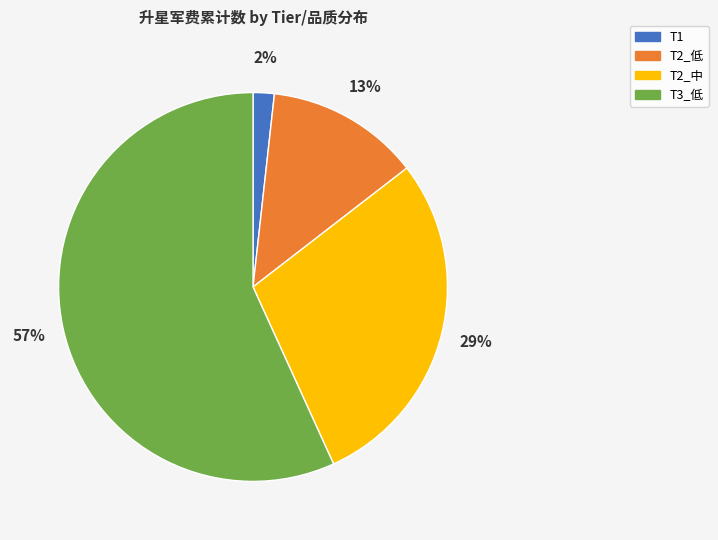

Which has a higher value, T1 or T2_中?

T2_中